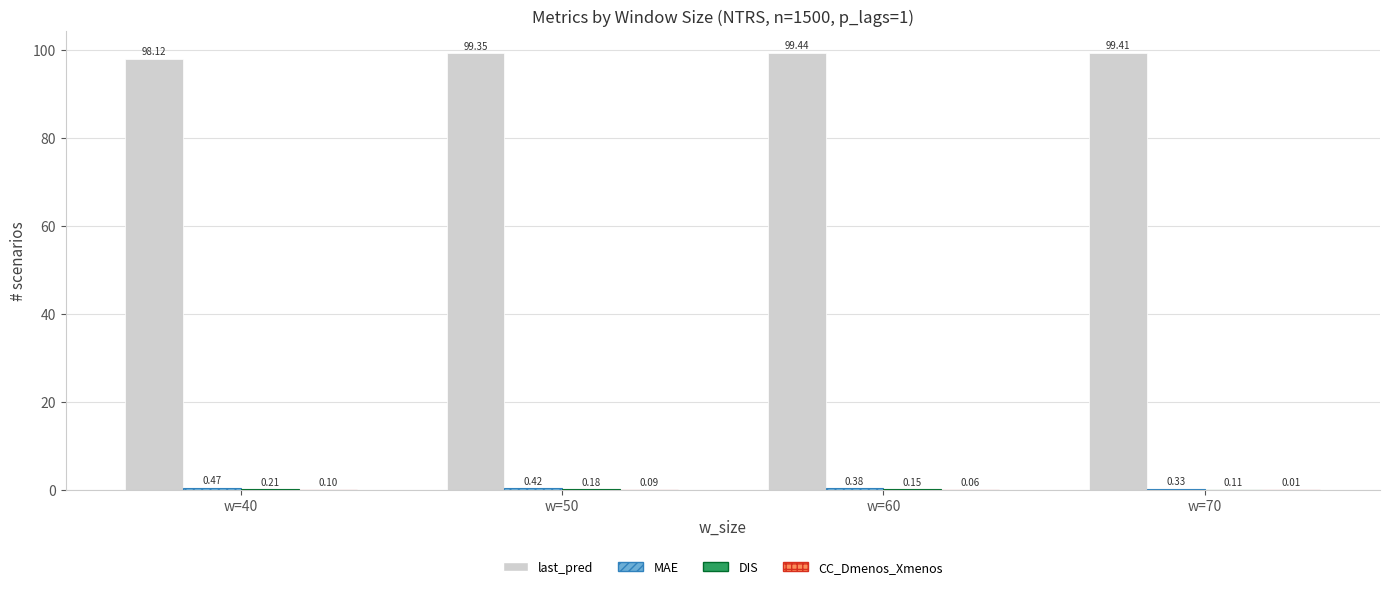

Which series changed the most between w=40 and w=70?

last_pred